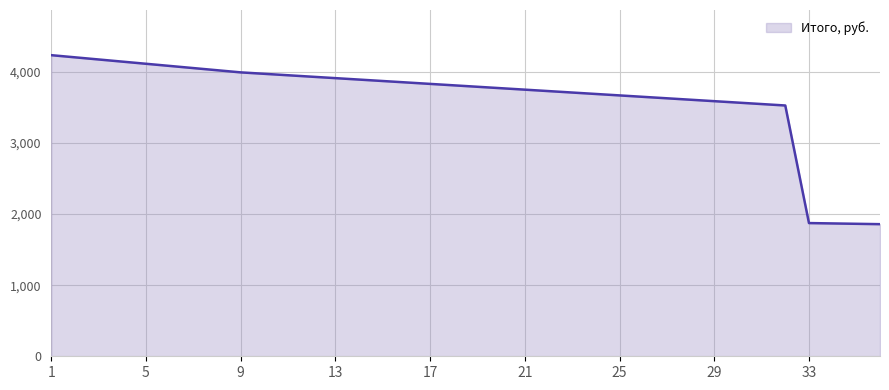

What is the difference between the maximum and minimum values?

2376.9